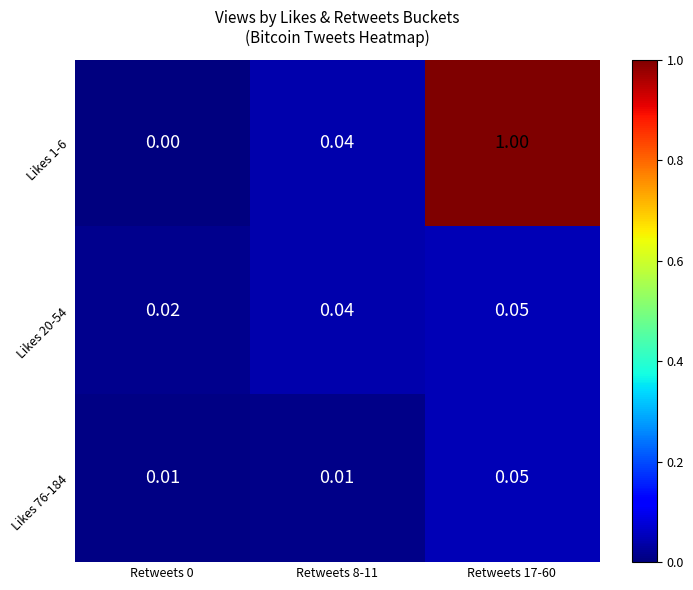

Is the value of Likes 76-184 at Retweets 8-11 greater than the value of Likes 1-6 at Retweets 17-60?

No